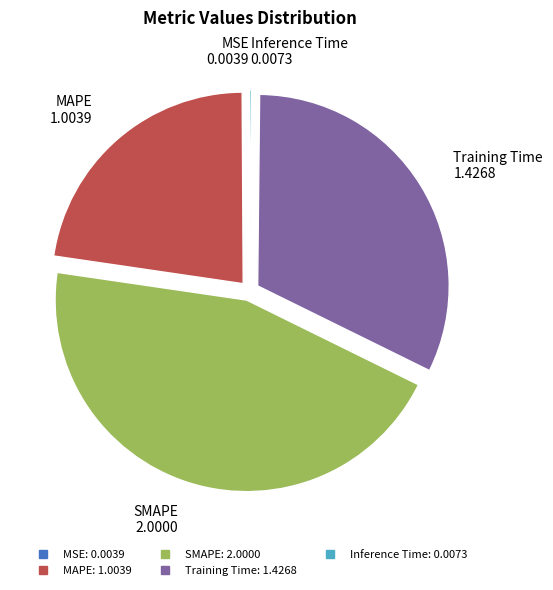

What is the ratio of the value at MAPE to the value at Training Time?

0.7